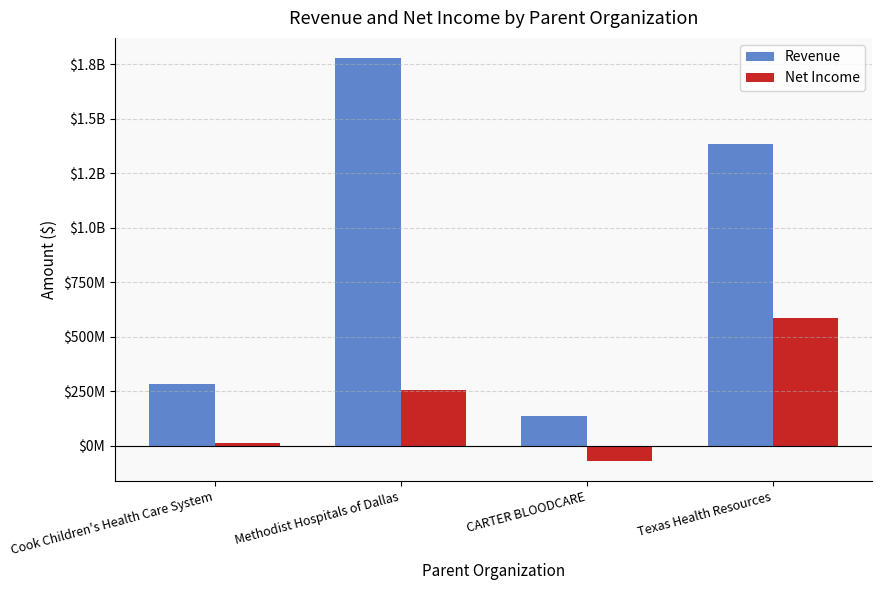

What are all the series names shown in the legend?

Revenue, Net Income